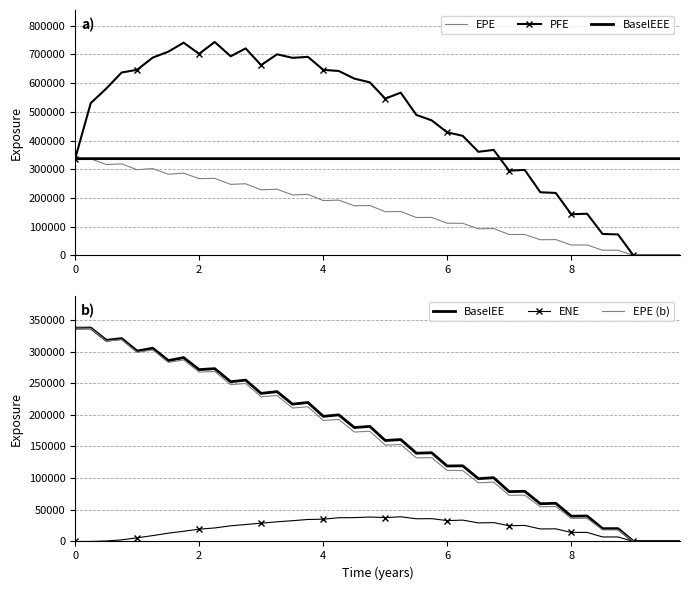

True or false: EPE and EPE (b) intersect in this chart.

False